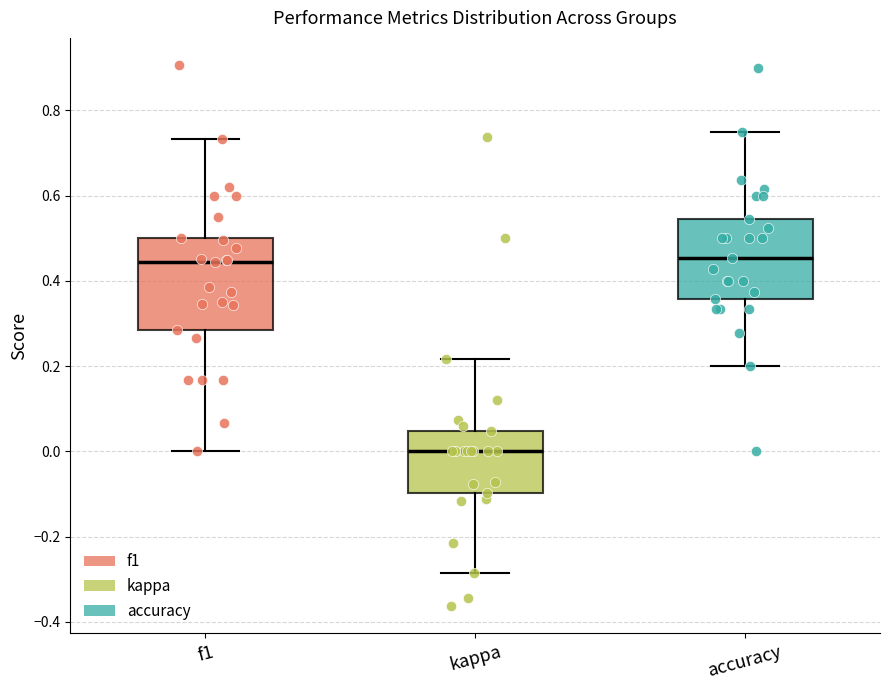

Comparing the boxes themselves (not the whiskers), which one is the tallest?

f1